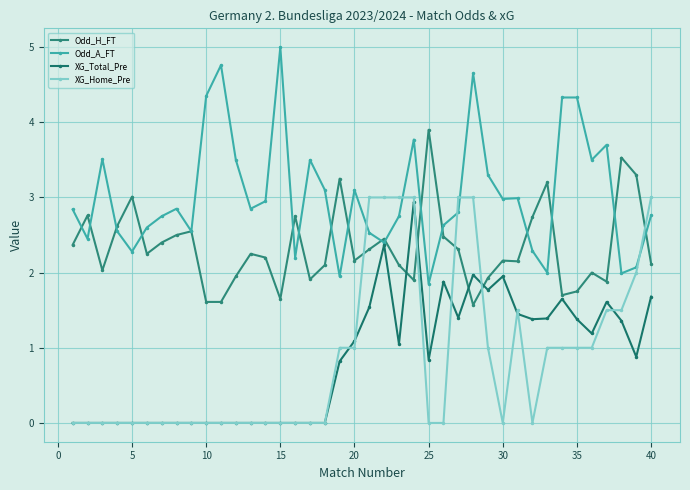

Which series has the largest total across all categories?

Odd_A_FT